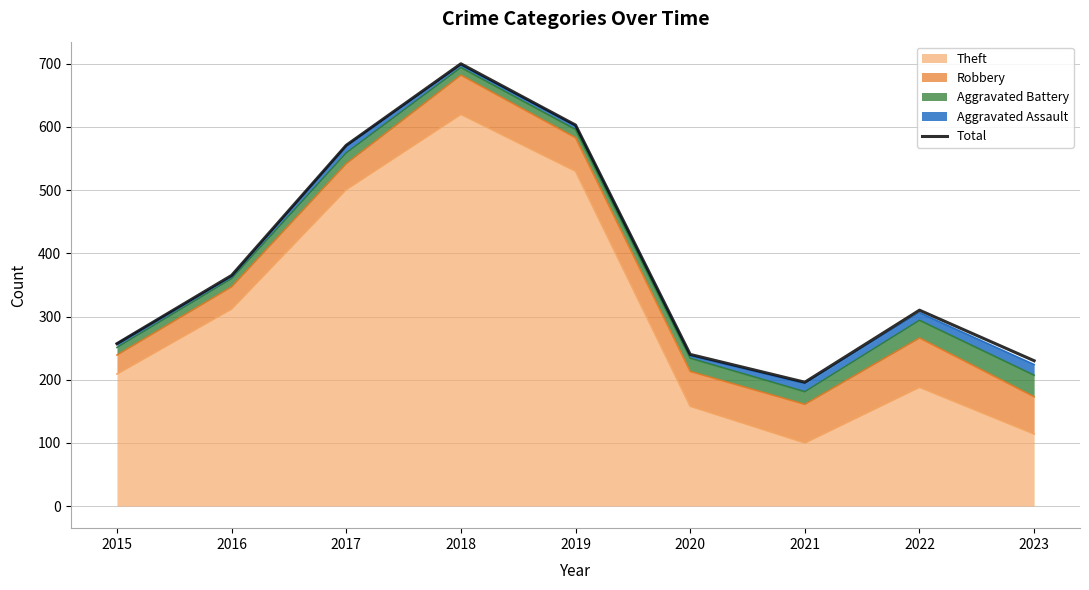

What is the value of the 1st point from the left?

257